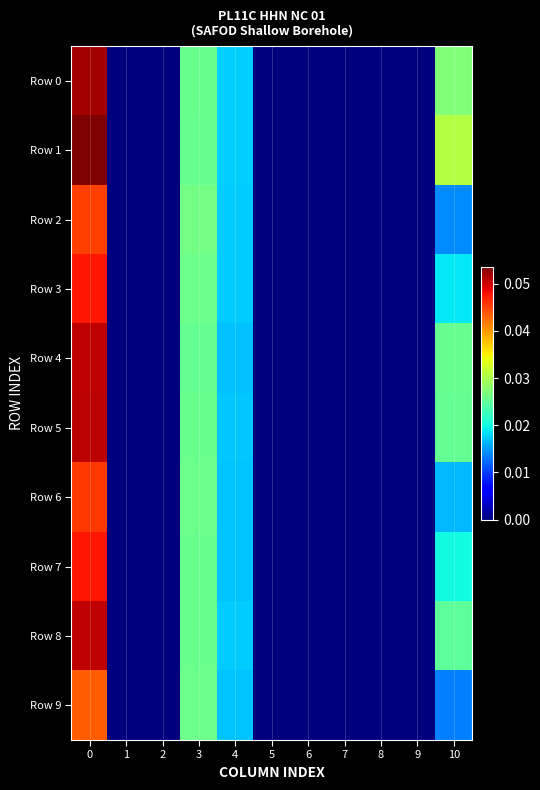

Which series has the largest range (max minus min)?

Row 1